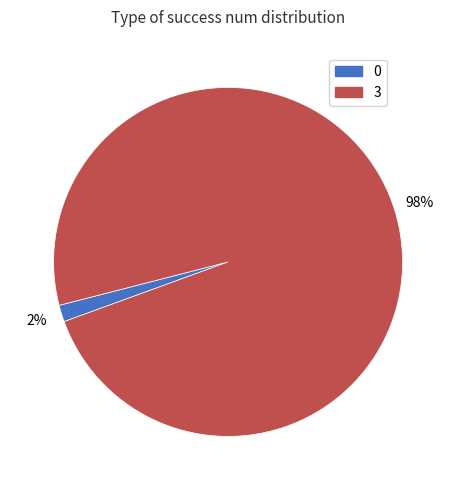

Does 3 account for over 50% of the chart?

Yes